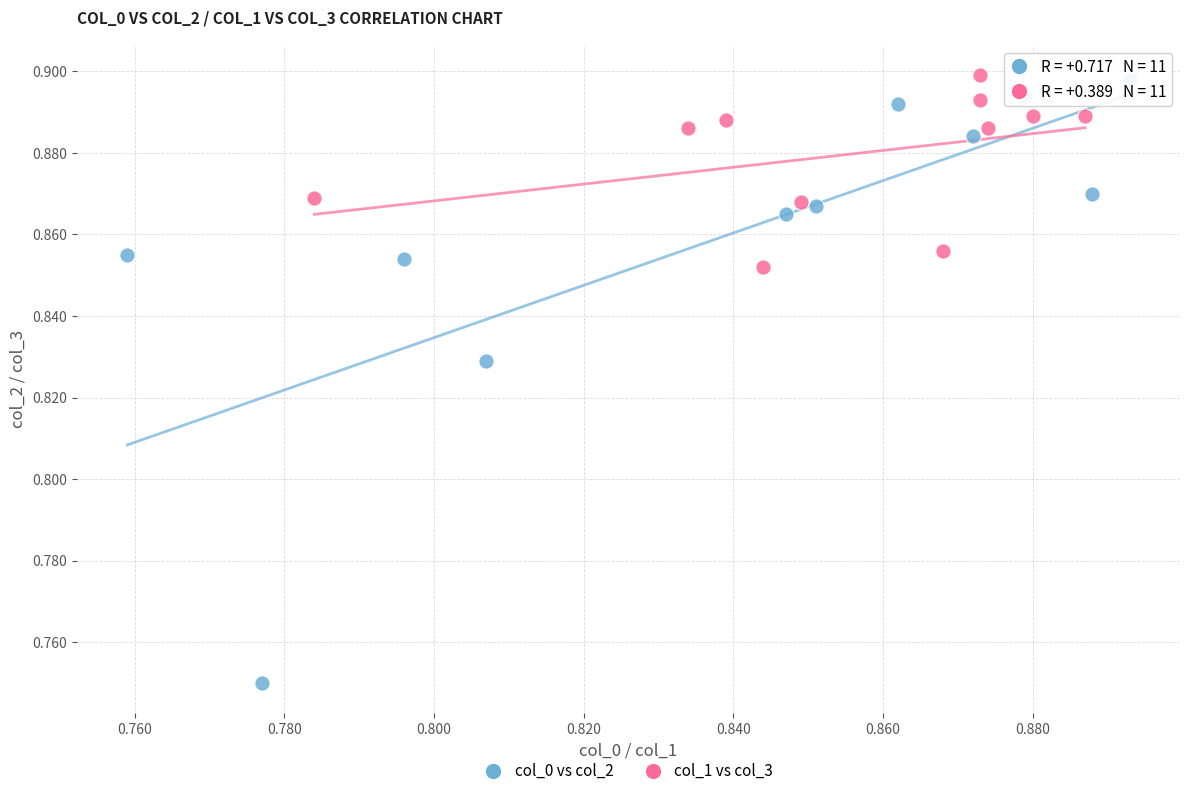

Which series reaches the minimum Y coordinate?

col_0 vs col_2